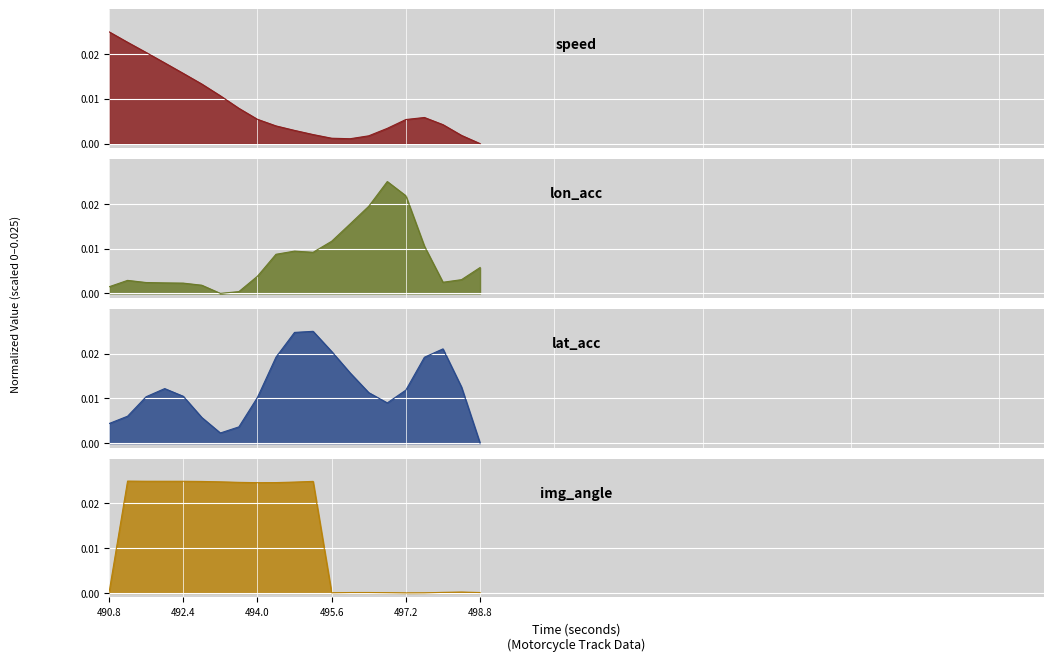

What is the label of the 2nd point from the right?

498.4